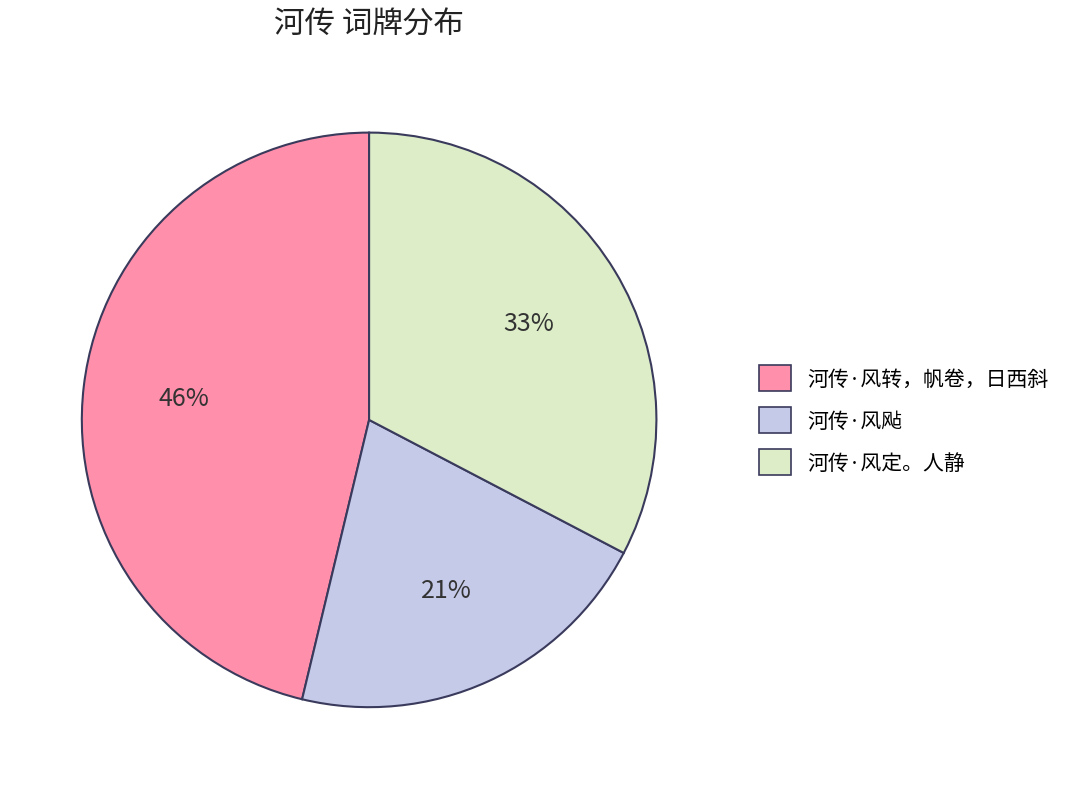

To the nearest percent, what portion does 河传·风定。人静 represent?

33%